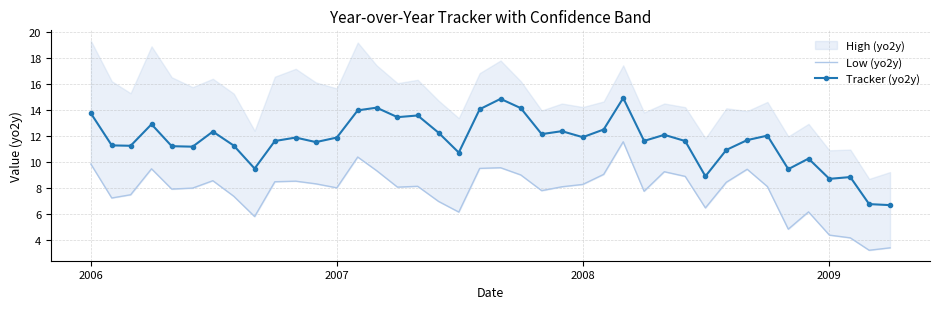

What is the highest value of the Tracker (yo2y) series?

14.9